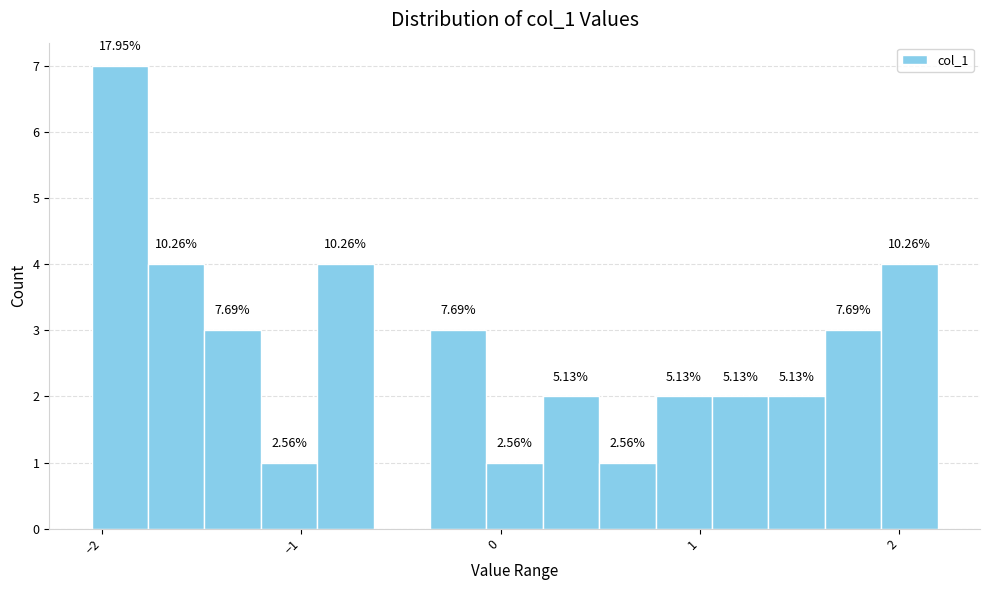

Read against the x-axis, roughly where is the centre of the tallest bar?

-1.9